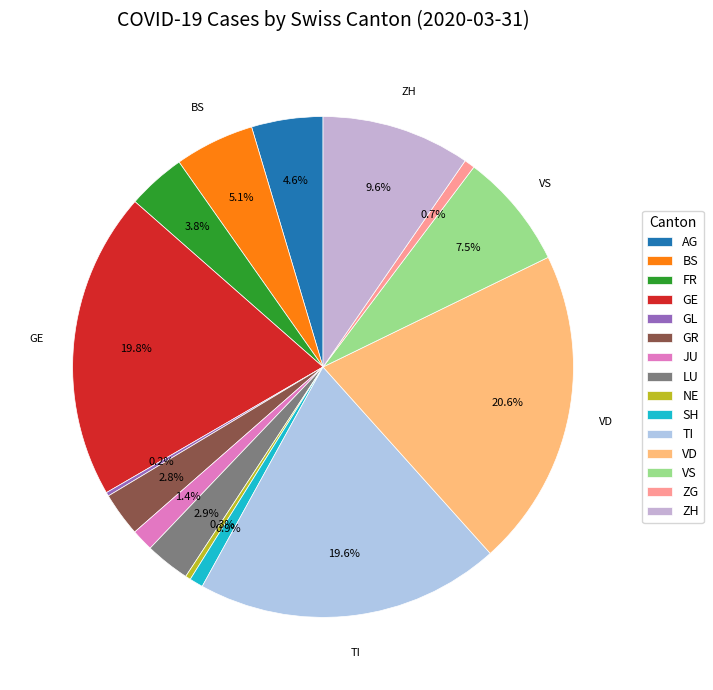

To the nearest percent, what is the average slice percentage?

7%